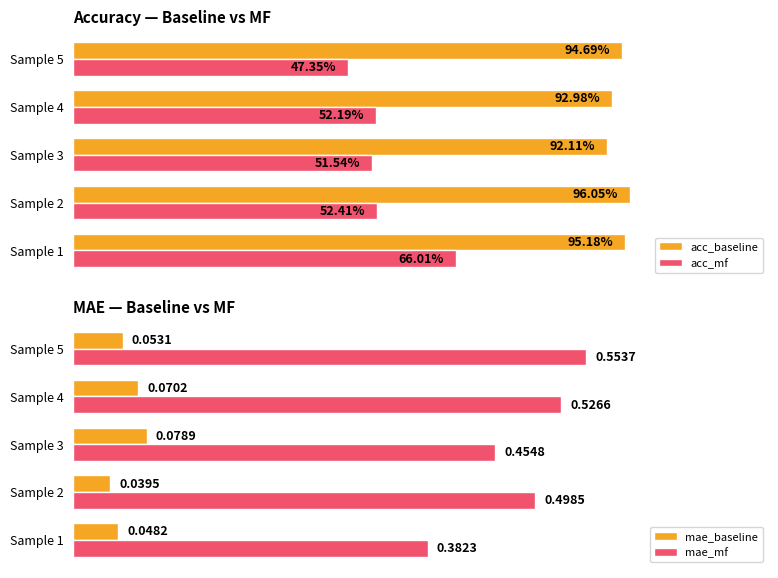

Are the bars grouped side by side (vs. stacked)?

Yes